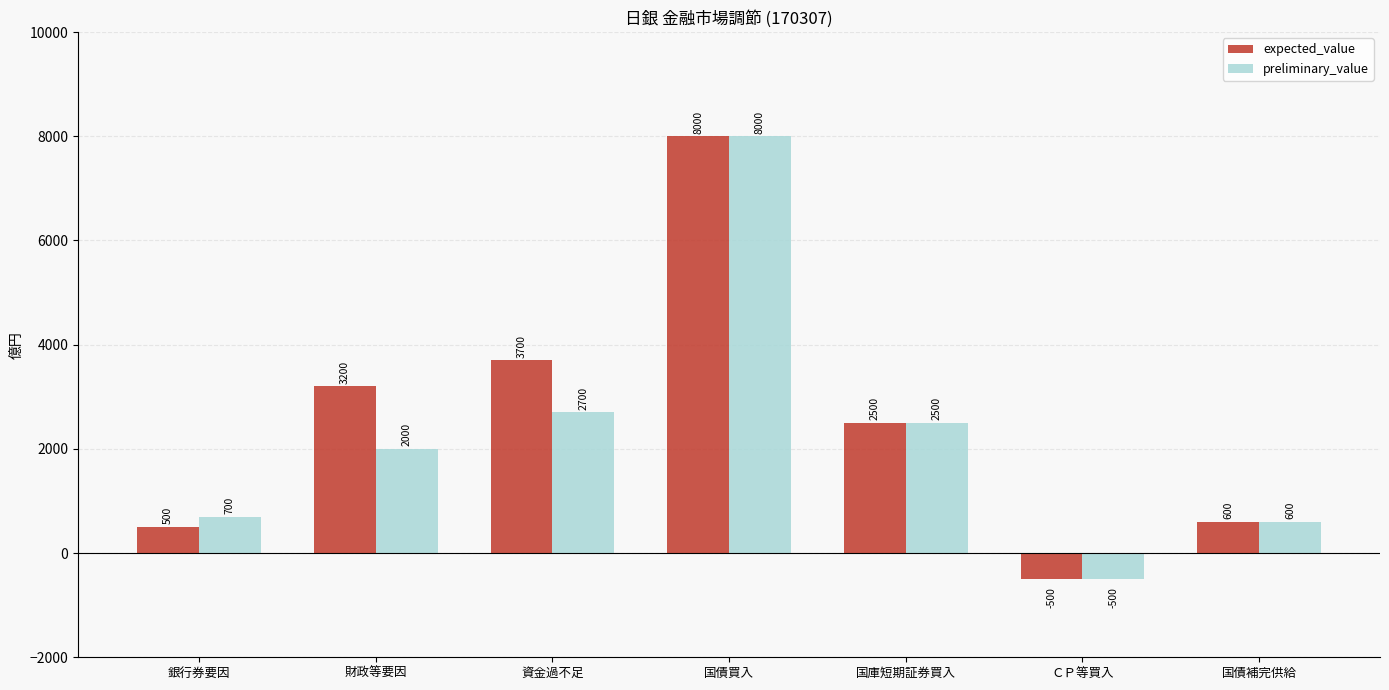

What position from the right is 国債補完供給?

1